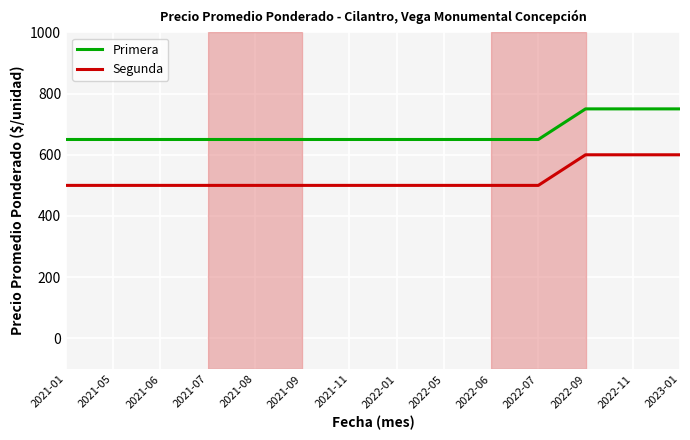

At 2021-09, list the series in order from smallest to largest.

Segunda, Primera